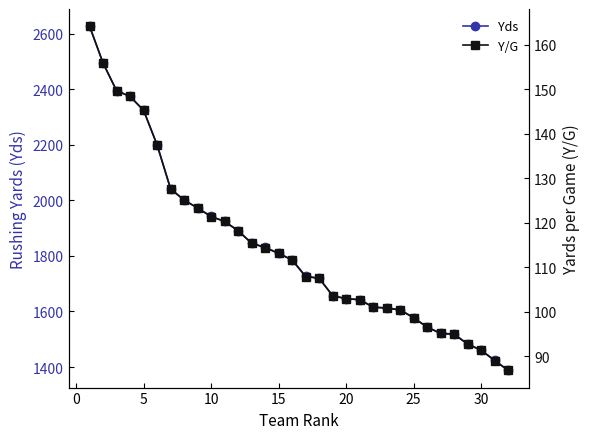

How many distinct data groups are displayed?

2